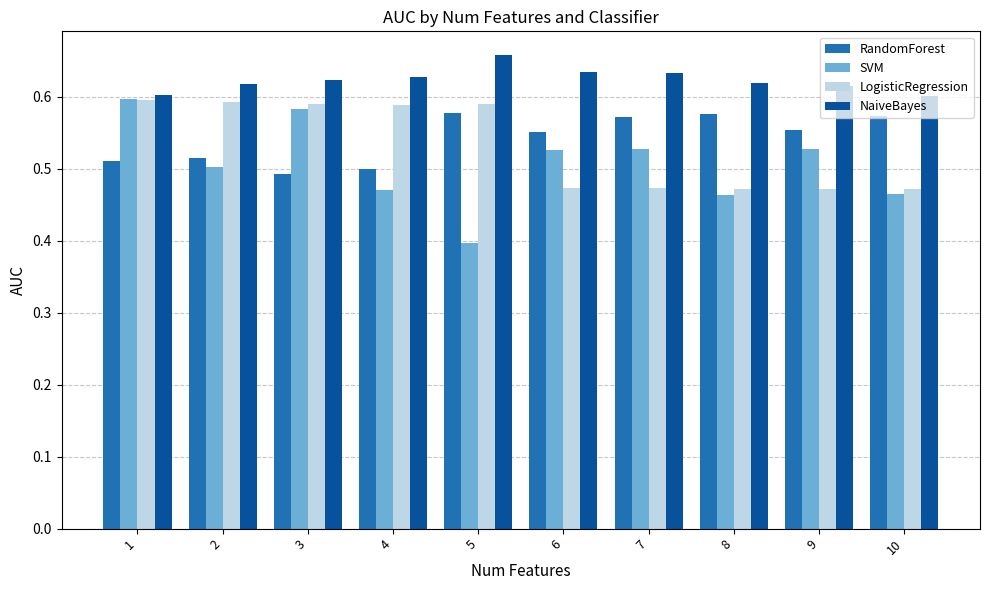

True or false: SVM has a value of 0.6 at 5.

False